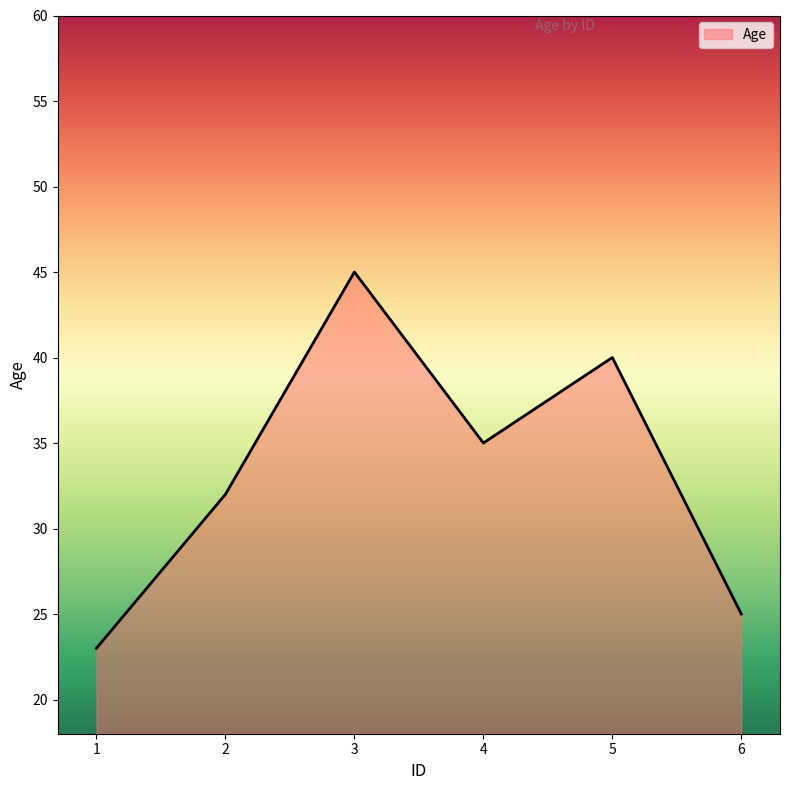

What is the sum of all values?

200